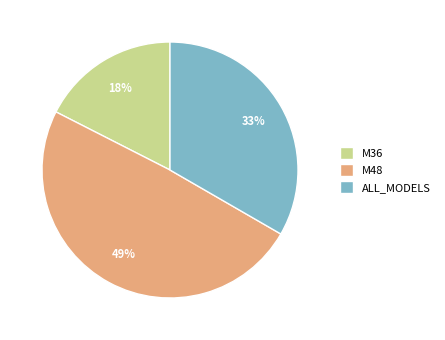

Is it true that M48 is 49% of the pie?

True